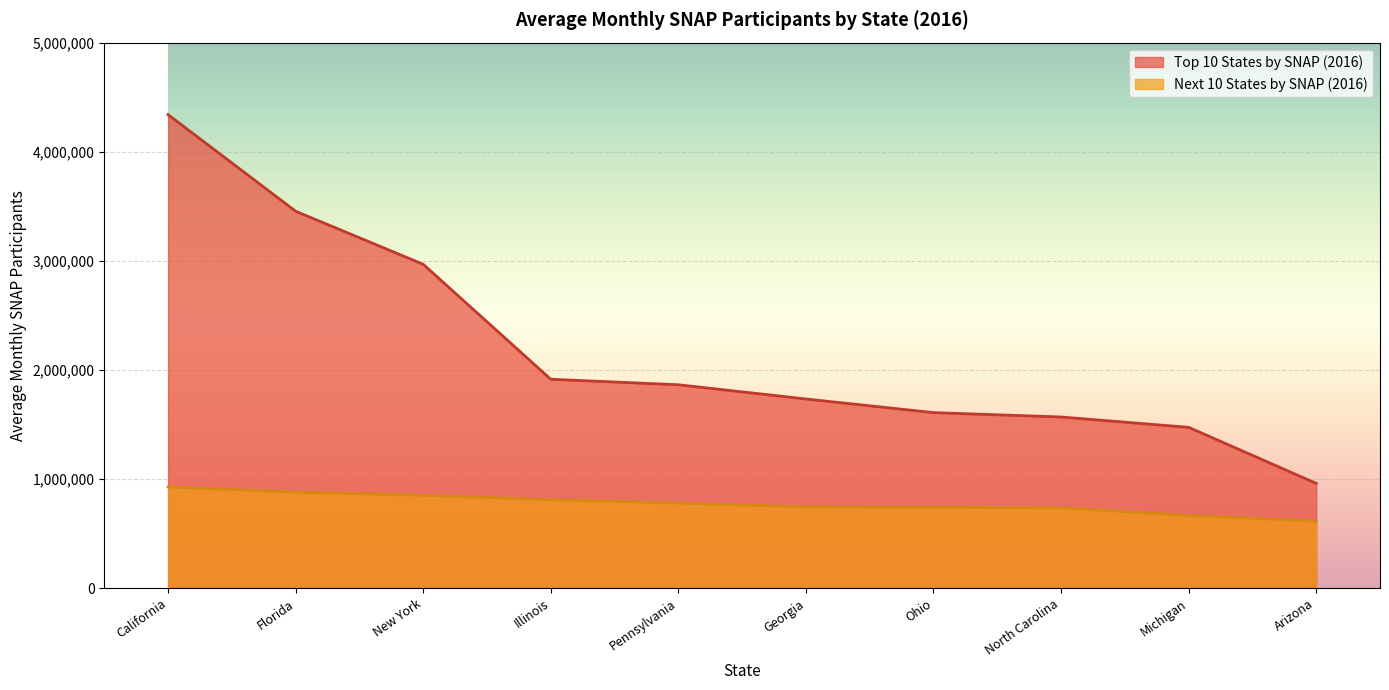

True or false: Top 10 States and Next 10 States intersect in this chart.

False